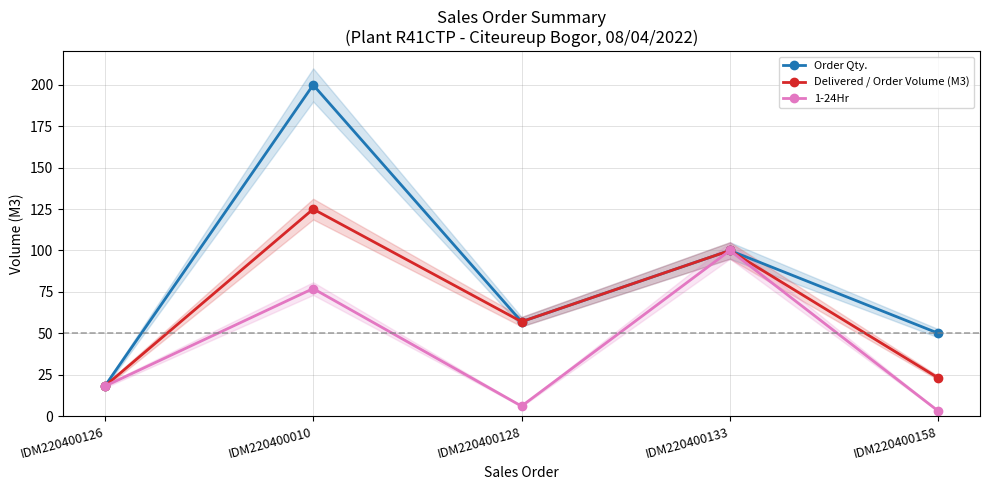

How many lines are shown in the chart?

3